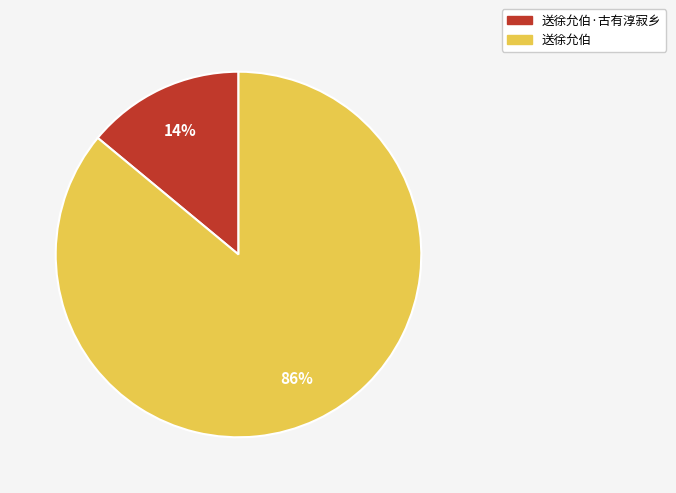

Count the number of slices in the pie.

2